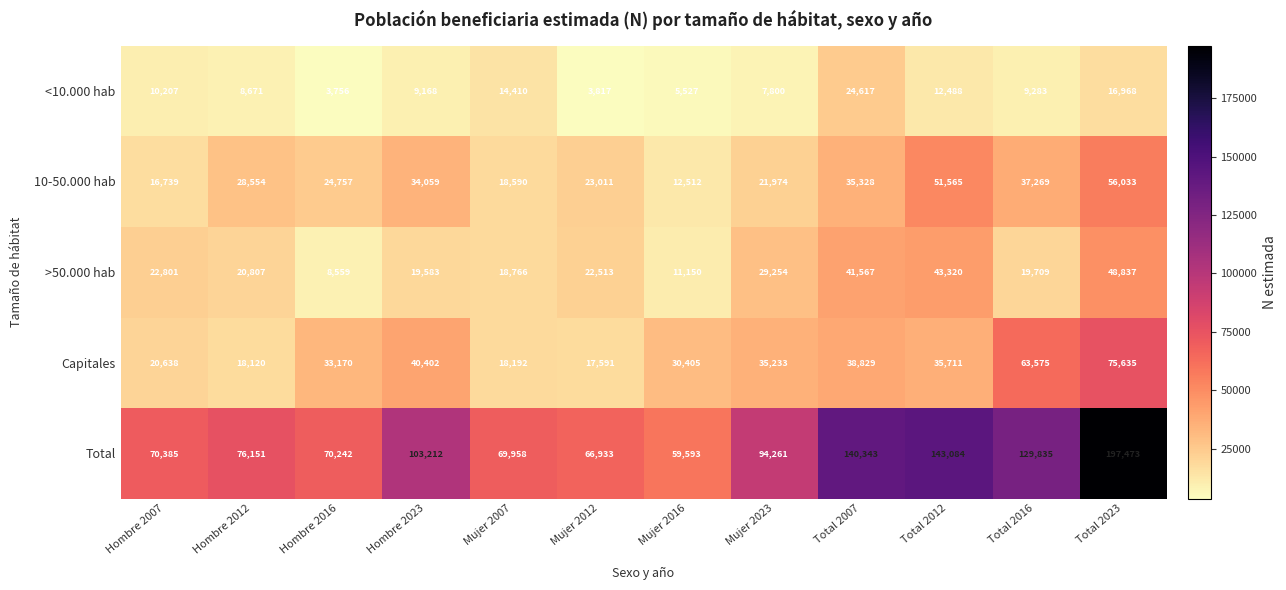

How many categories are shown in the chart?

12